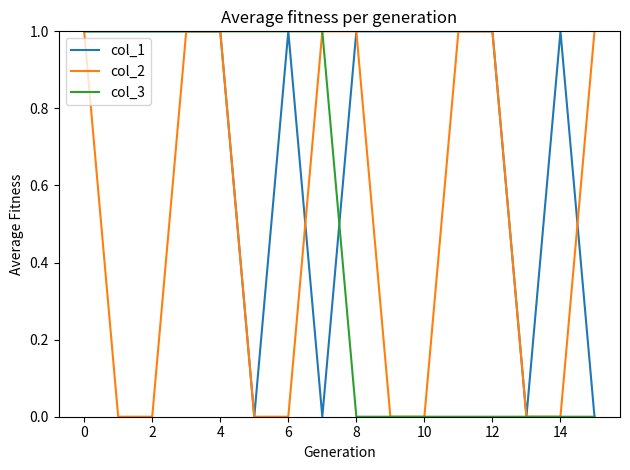

Which series has the largest total across all categories?

col_1